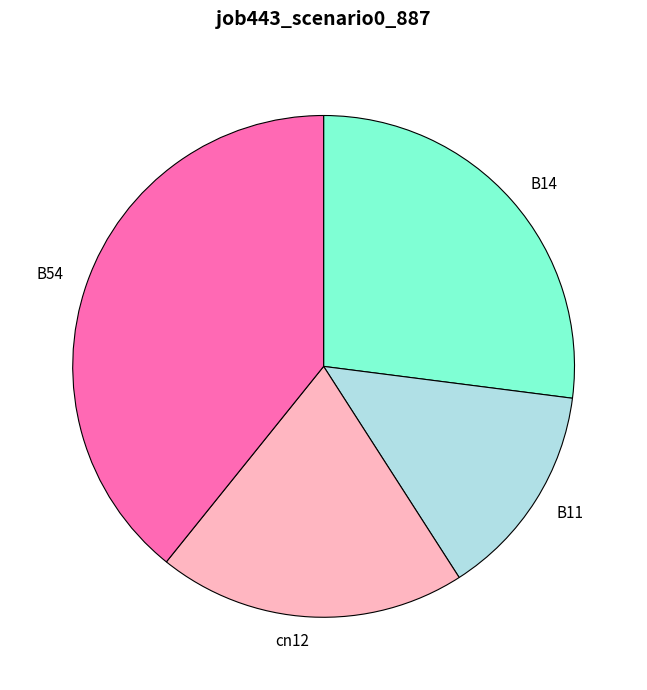

What is the largest slice in the pie chart?

B54